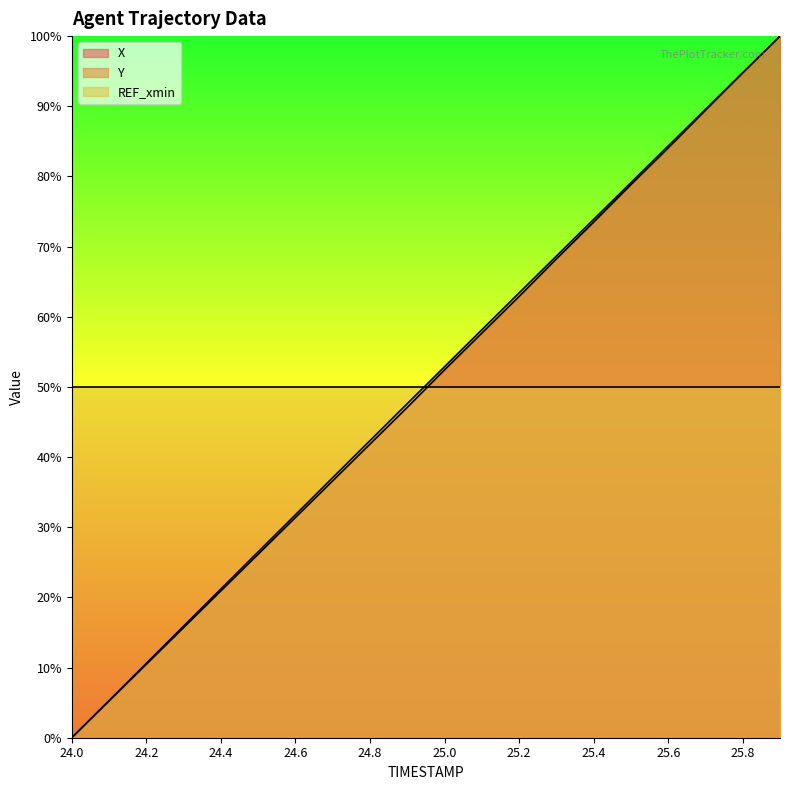

What are all the series names shown in the legend?

X, Y, REF_xmin